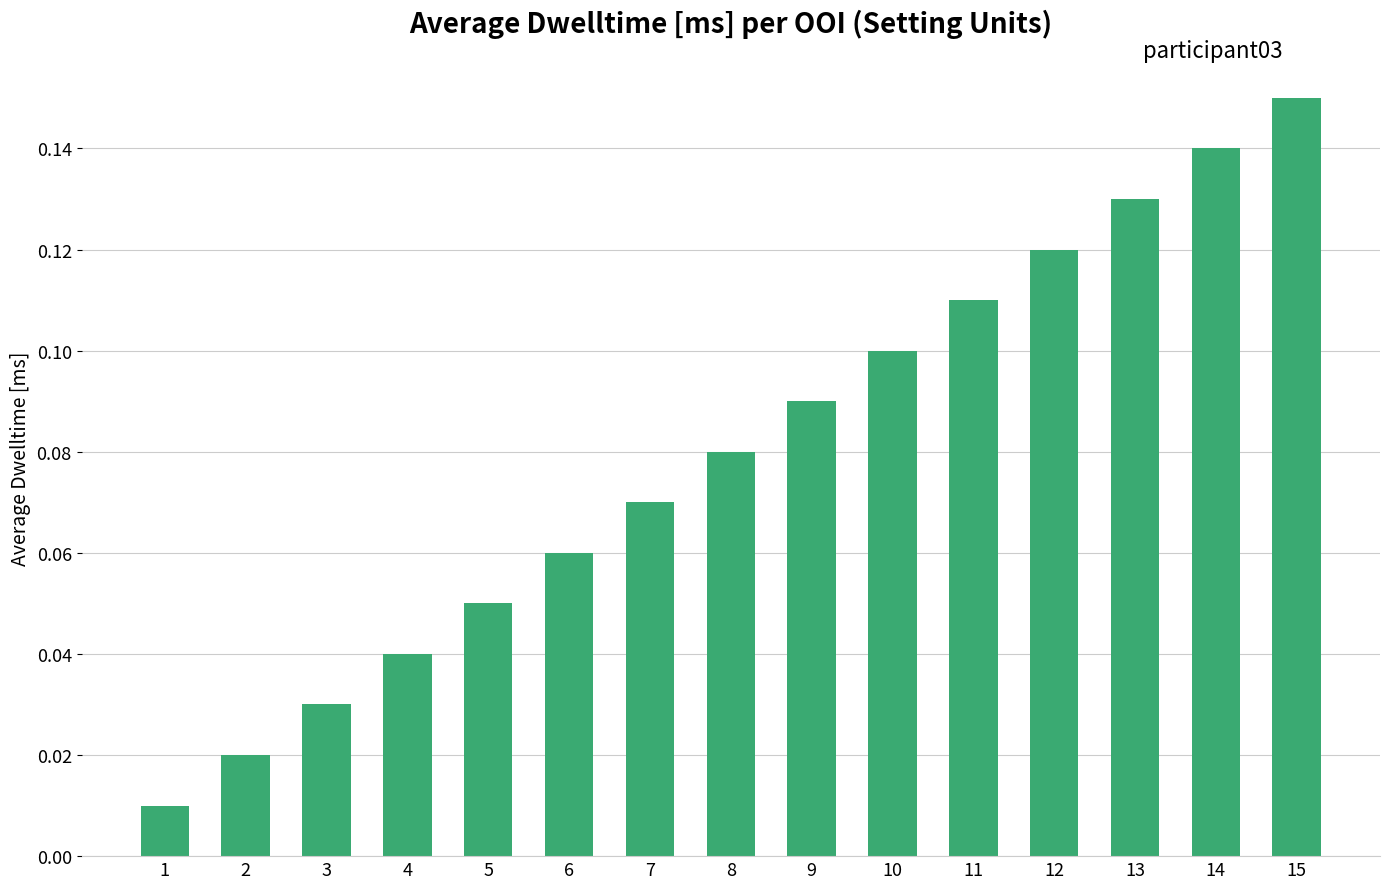

The value at 7 is 0.1. True or false?

True